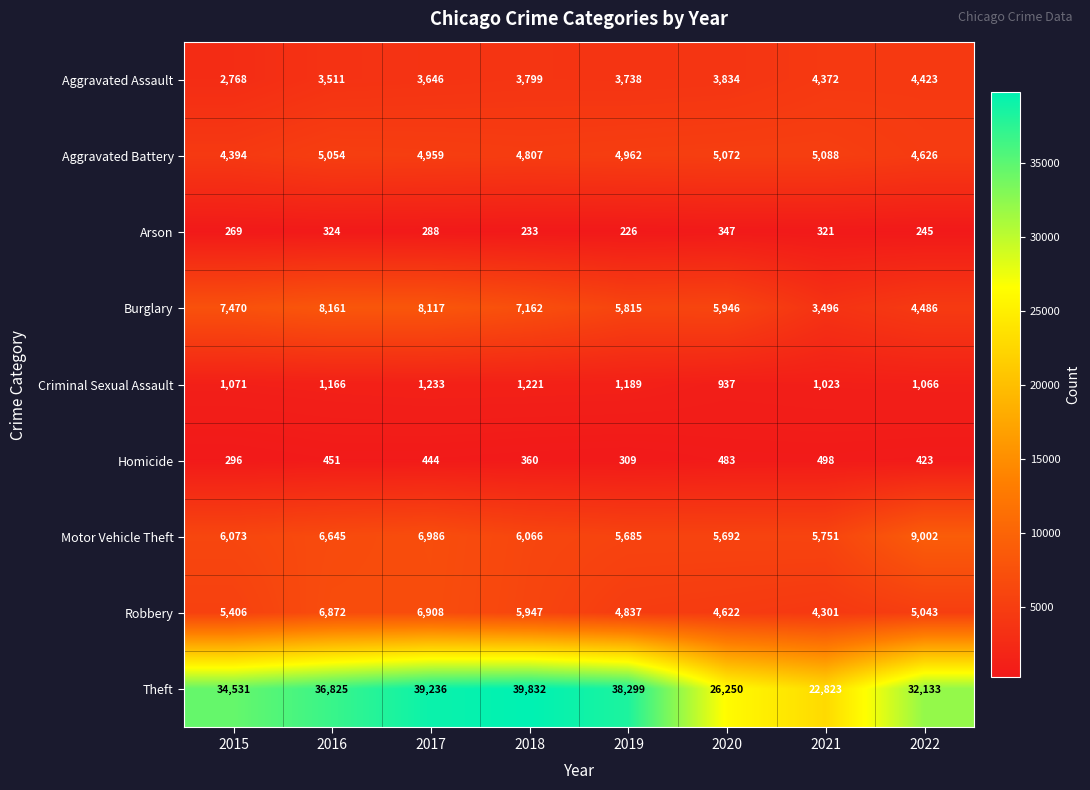

At which category is the sum across all series the highest?

2017